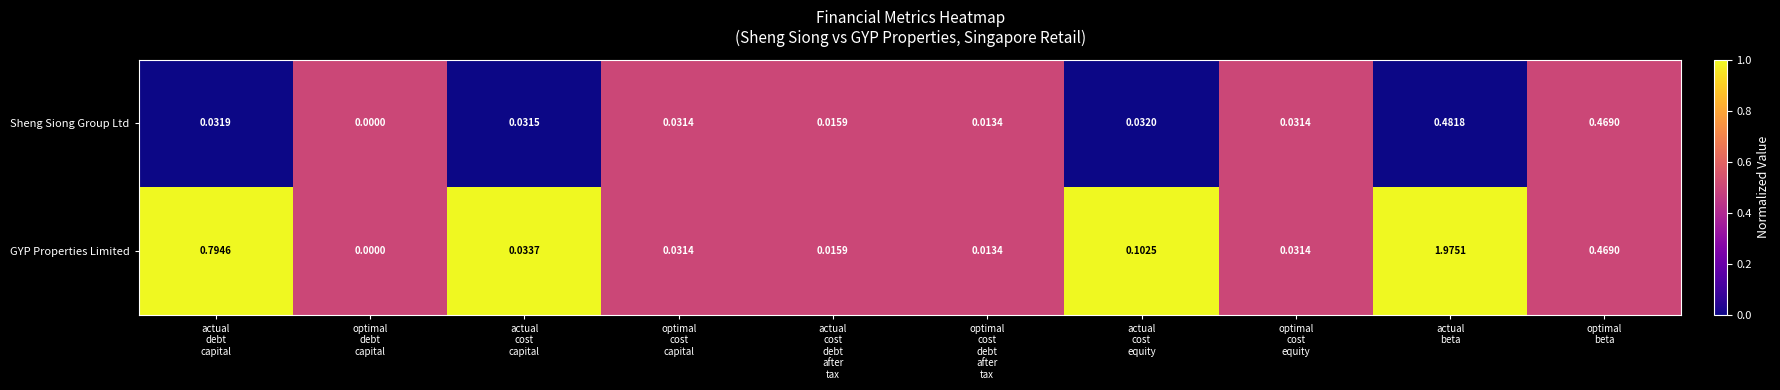

Rank the series by their average value, from lowest to highest.

Sheng Siong Group Ltd, GYP Properties Limited